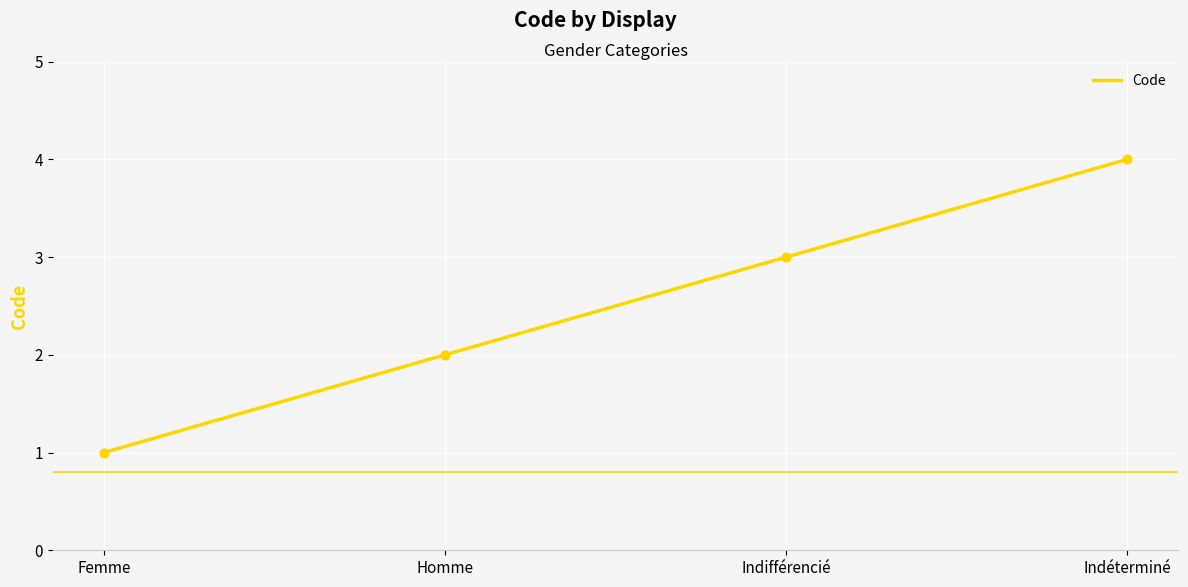

What is the change in value from Femme to Indifférencié?

+2